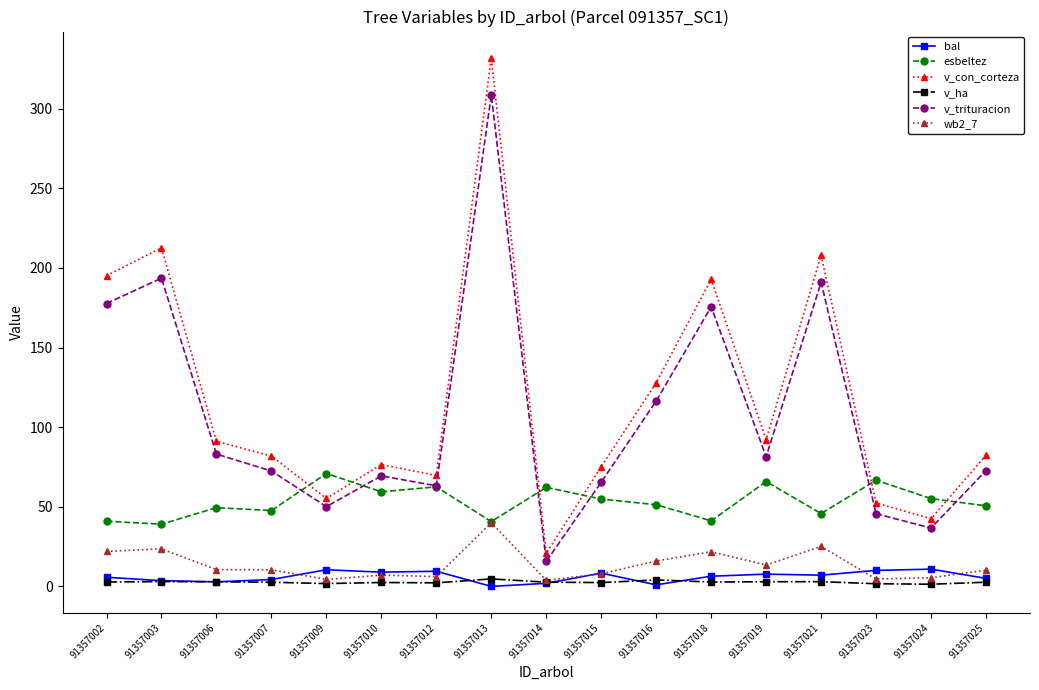

What is the difference between the second highest and second lowest values in the bal series?

9.5